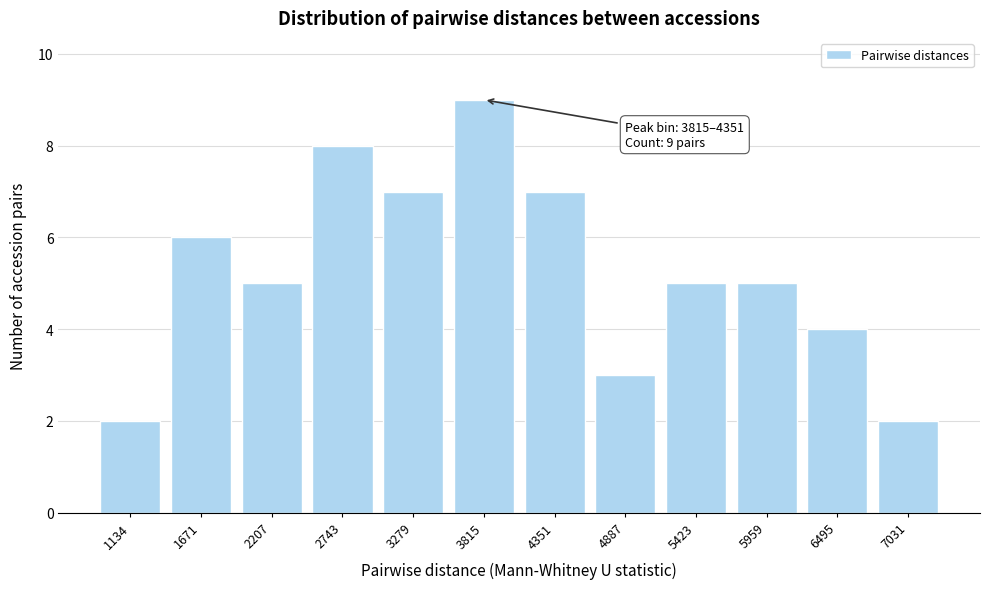

Reading left to right, list all the values displayed in this chart.

1134=2	1671=6	2207=5	2743=8	3279=7	3815=9	4351=7	4887=3	5423=5	5959=5	6495=4	7031=2